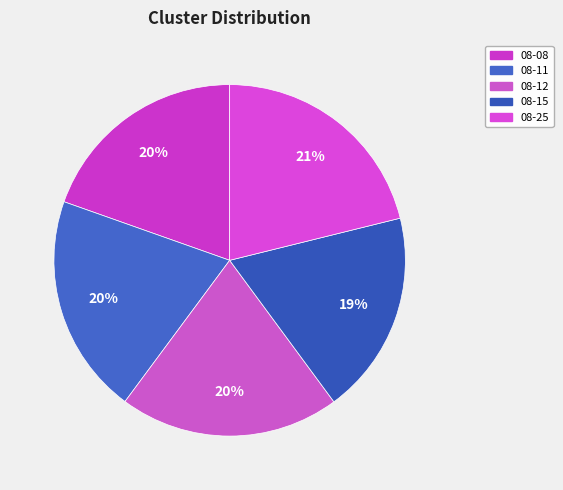

How many slices are in this pie chart?

5